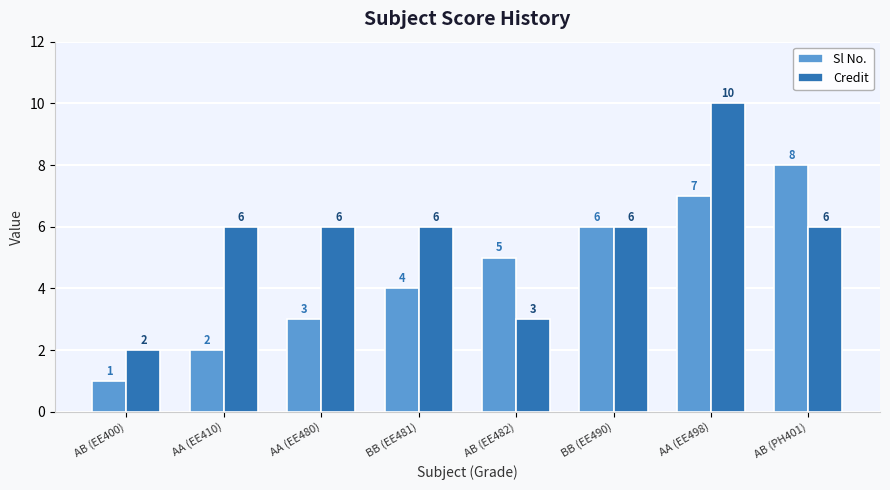

List the series in order of their peak value, lowest first.

Sl No., Credit